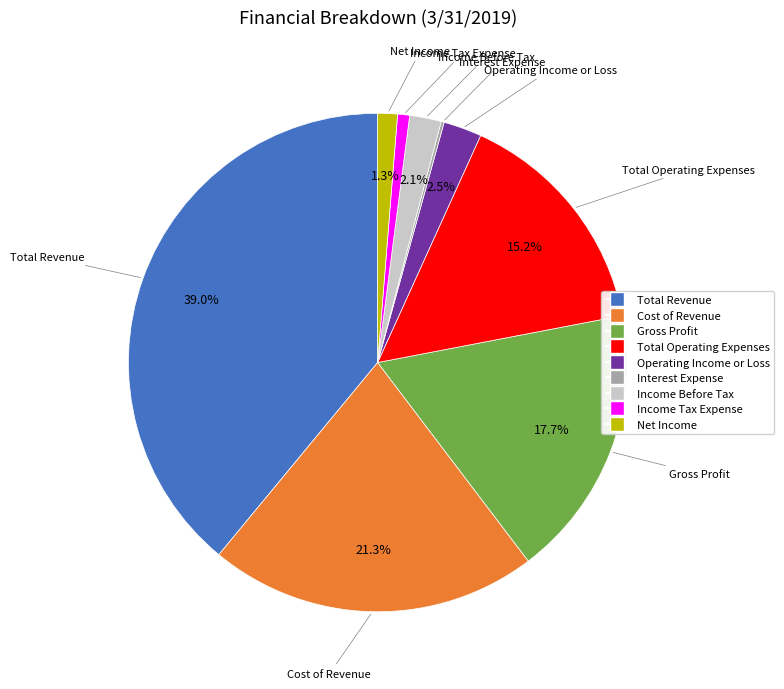

Is it true that Total Revenue is 33% of the pie?

False